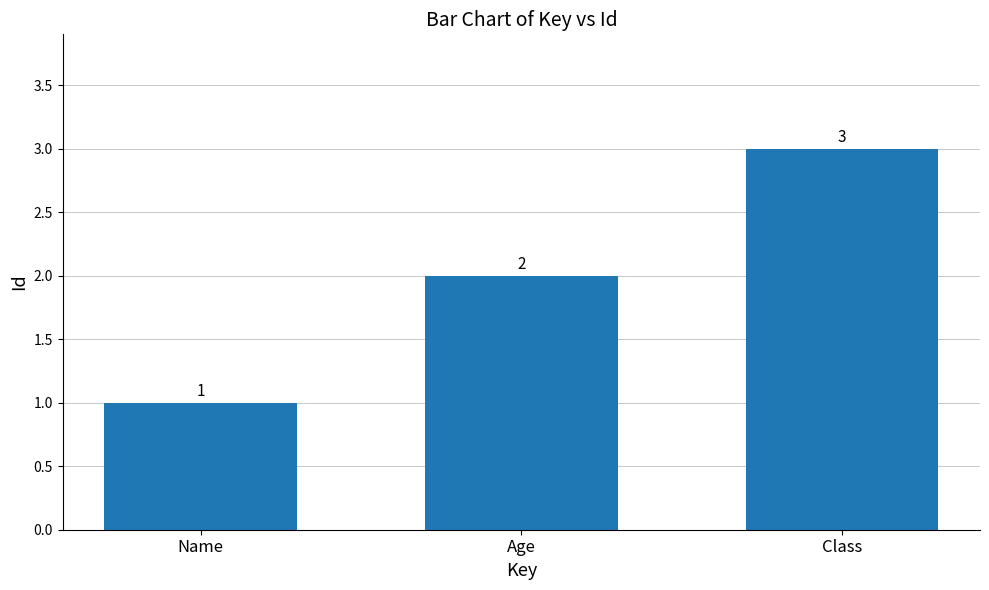

List the labels in order of value, largest first.

Class, Age, Name